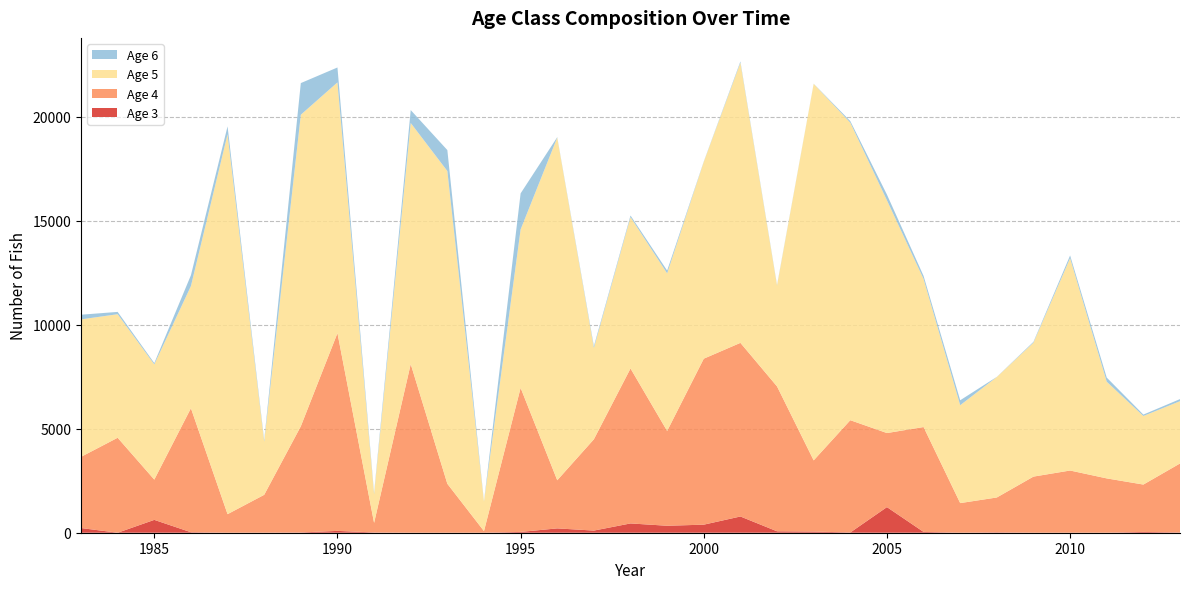

Reading right to left, what are all the values shown in this chart?

Age 3: 2013=11.1	2012=38.1	2011=0.0	2010=0.0	2009=0.0	2008=18.2	2007=0.0	2006=38.7	2005=1232.0	2004=12.2	2003=56.4	2002=68.5	2001=780.8	2000=387.6	1999=335.2	1998=446.5	1997=103.2	1996=208.3	1995=38.6	1994=0.0	1993=0.0	1992=0.0	1991=12.5	1990=88.5	1989=12.6	1988=2.8	1987=0.0	1986=24.2	1985=618.0	1984=0.0	1983=224.8
Age 4: 2013=3318.8	2012=2278.1	2011=2612.4	2010=2991.4	2009=2698.8	2008=1677.0	2007=1424.4	2006=5043.6	2005=3561.0	2004=5399.0	2003=3423.3	2002=6967.3	2001=8349.4	2000=7982.0	1999=4557.6	1998=7452.4	1997=4390.8	1996=2314.9	1995=6926.8	1994=78.1	1993=2353.4	1992=8110.4	1991=460.8	1990=9510.0	1989=5105.4	1988=1820.1	1987=892.1	1986=5963.3	1985=1936.3	1984=4567.1	1983=3424.2
Age 5: 2013=2995.8	2012=3298.0	2011=4648.8	2010=10211.6	2009=6442.5	2008=5793.7	2007=4707.9	2006=7119.9	2005=11192.8	2004=14307.5	2003=18107.0	2002=4847.6	2001=13474.6	2000=9465.9	1999=7580.8	1998=7279.8	1997=4390.8	1996=16478.9	1995=7619.6	1994=1418.9	1993=15039.7	1992=11593.9	1991=1382.4	1990=12057.5	1989=14983.1	1988=2559.7	1987=18270.7	1986=5875.9	1985=5541.0	1984=5941.3	1983=6610.3
Age 6: 2013=100.2	2012=66.7	2011=199.9	2010=131.0	2009=39.8	2008=6.1	2007=237.7	2006=147.8	2005=274.1	2004=76.4	2003=6.3	2002=28.6	2001=58.5	2000=16.2	1999=133.7	1998=75.6	1997=87.0	1996=20.8	1995=1733.5	1994=18.0	1993=1007.9	1992=620.8	1991=62.3	1990=717.6	1989=1522.0	1988=73.1	1987=378.6	1986=519.6	1985=61.8	1984=111.1	1983=224.8